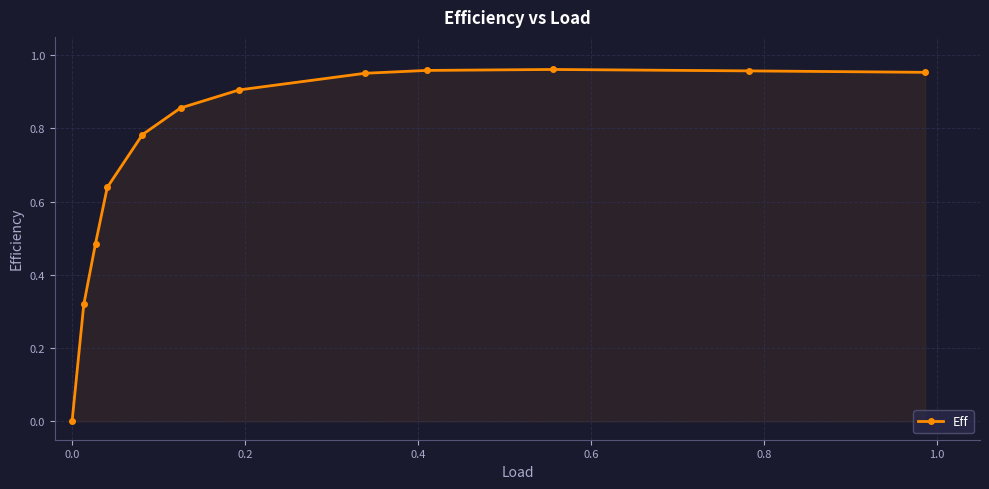

What is the sum of all values?

8.8